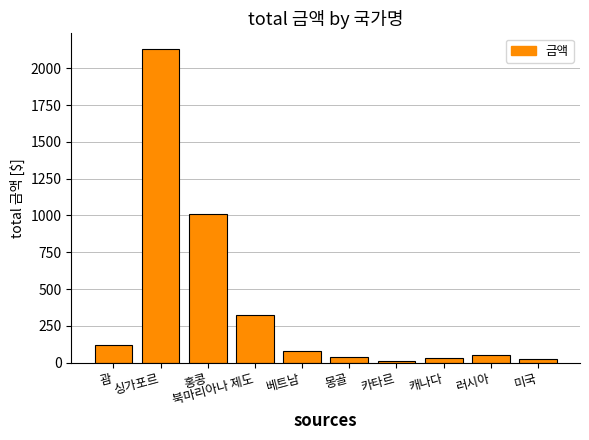

At which category does the chart reach its peak across all series?

싱가포르